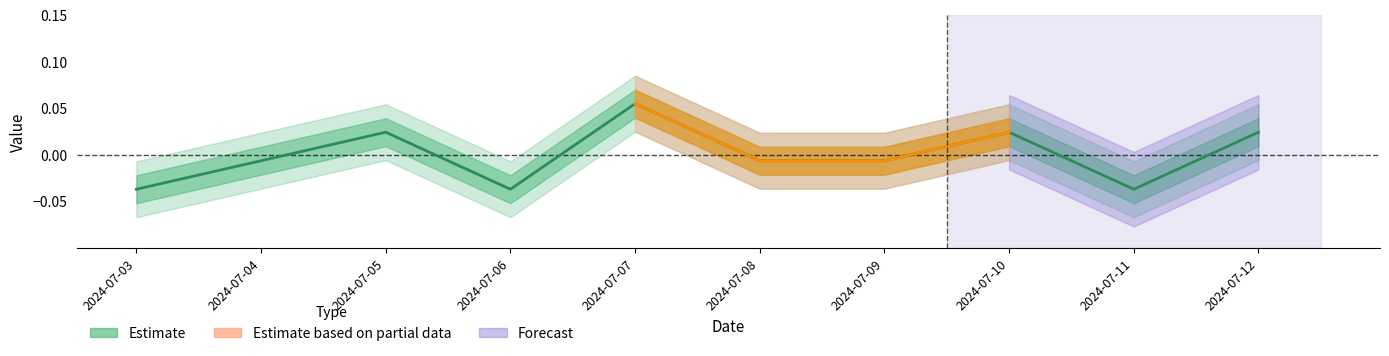

How many negative values are there?

6